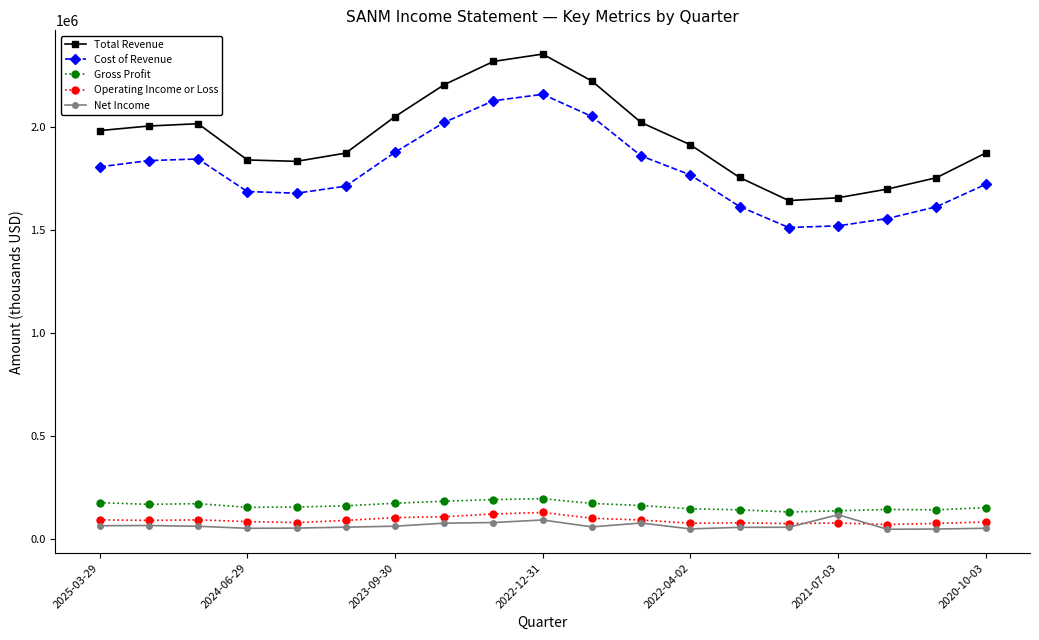

Which series has the largest range (max minus min)?

Total Revenue